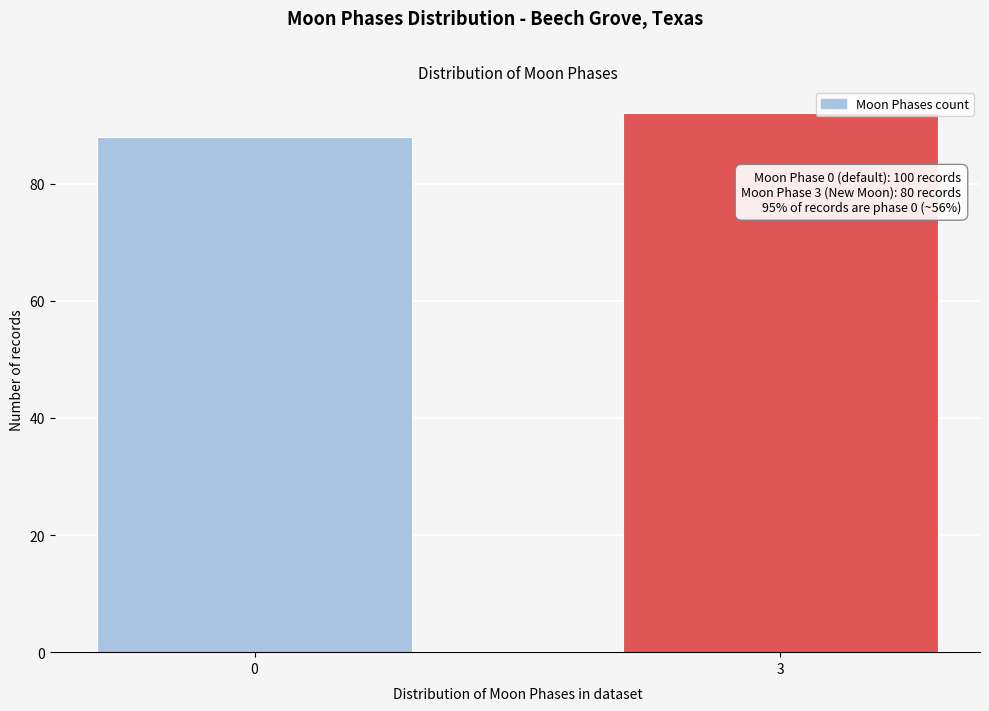

Reading right to left, list all the values displayed in this chart.

3=92	0=88